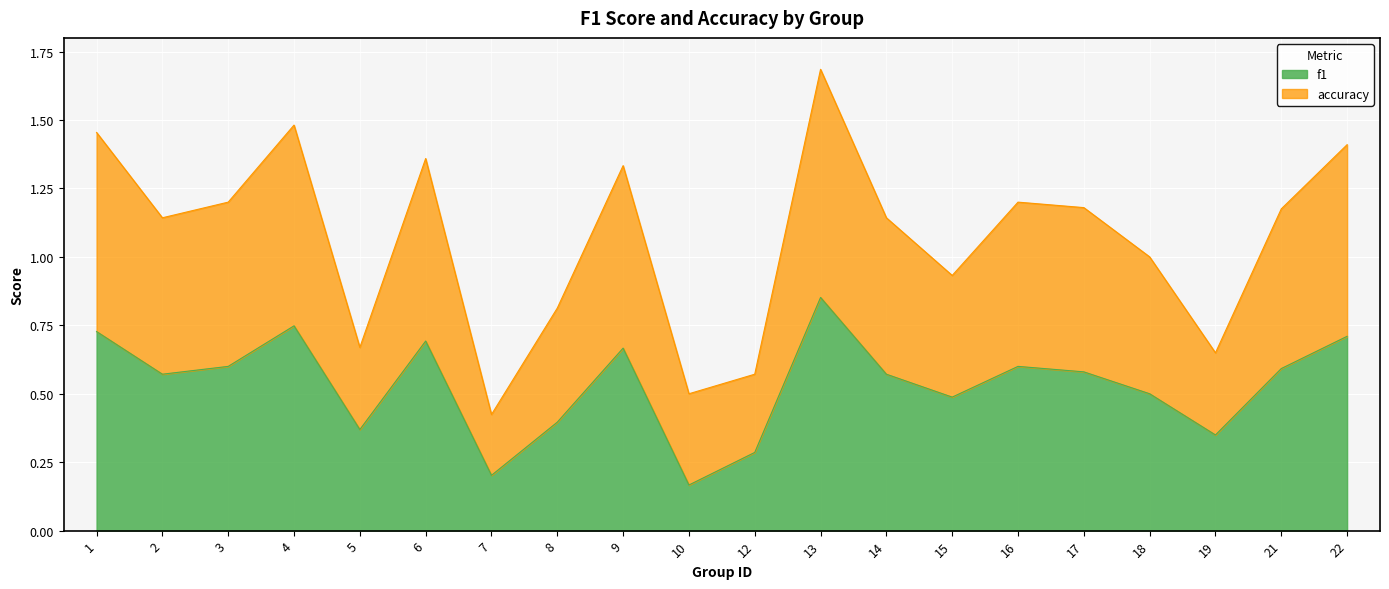

True or false: f1 and accuracy cross at least once.

False